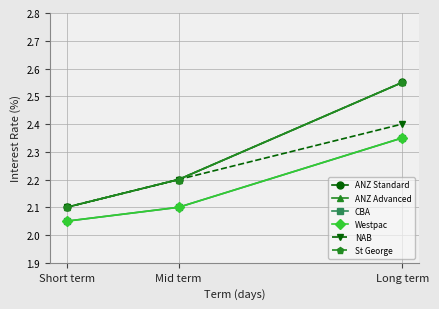

Which category has the highest value across all series?

Long term